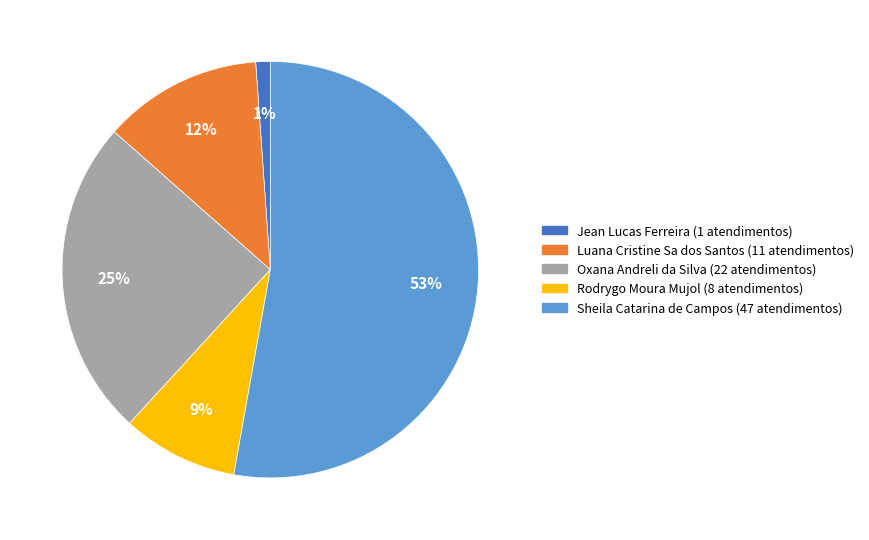

How many segments does this pie chart have?

5